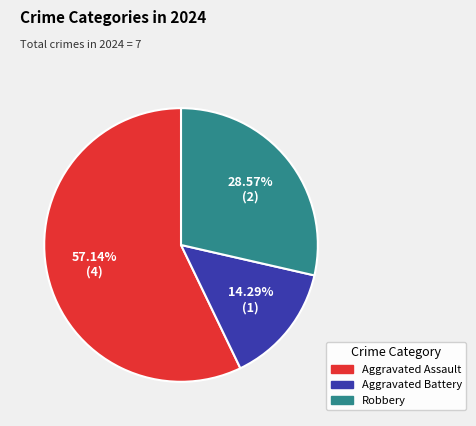

Is Aggravated Assault the majority of the pie?

Yes